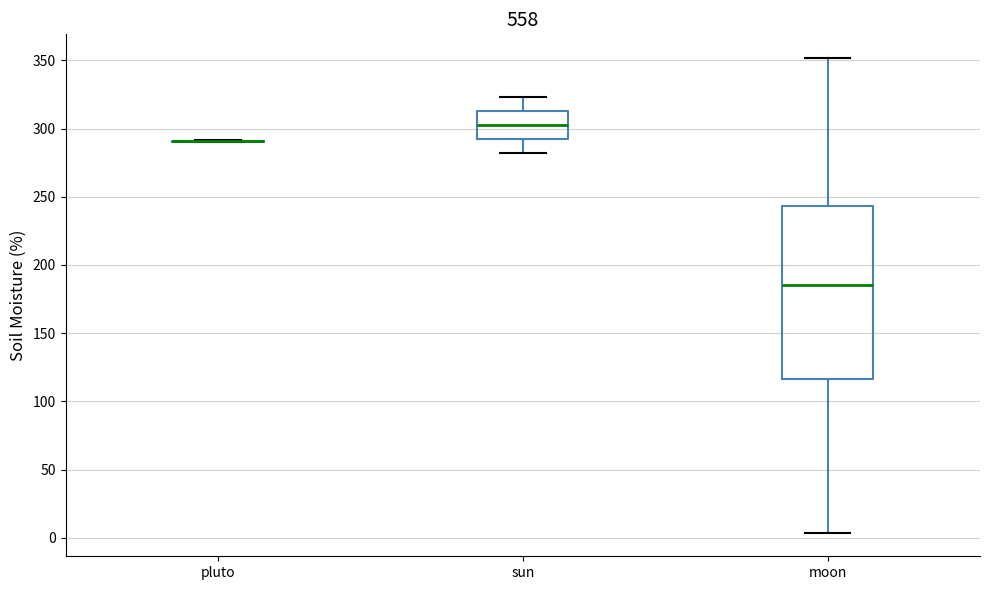

Comparing the boxes themselves (not the whiskers), which one is the tallest?

moon